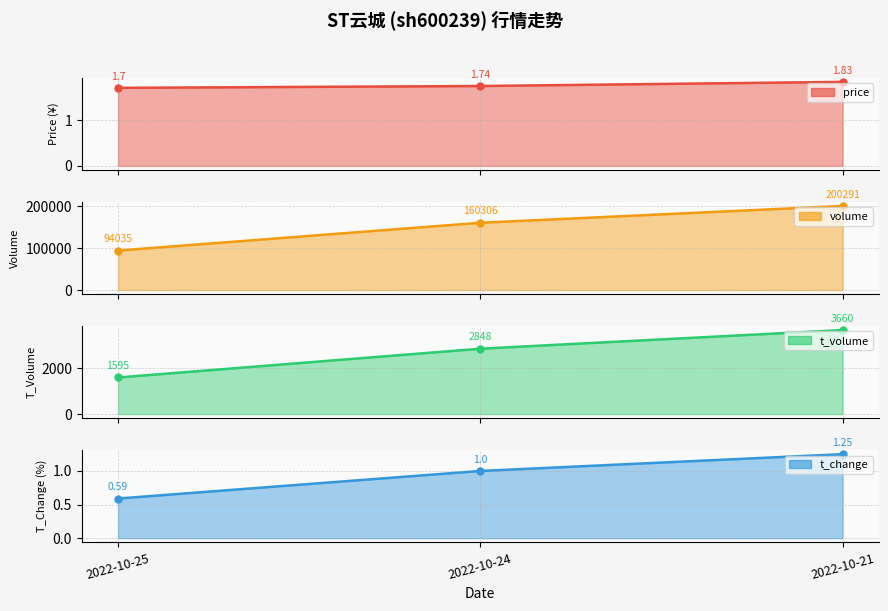

What is the average value of the volume series?

151544.0